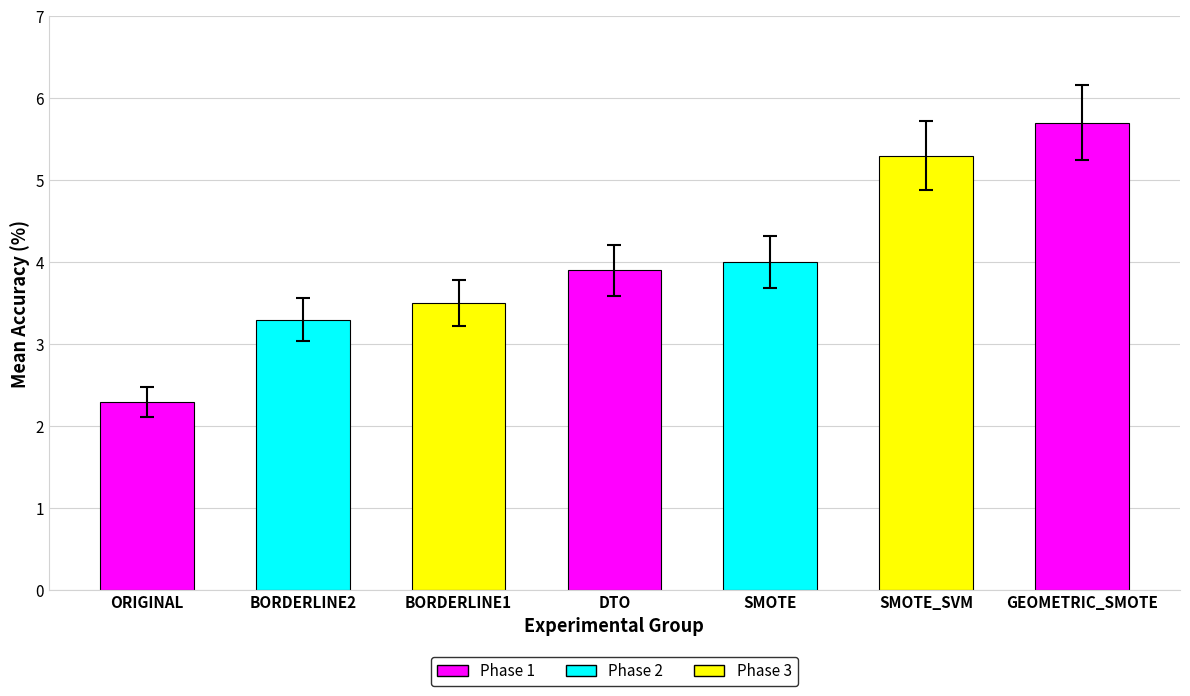

Which category has the highest value across all series?

GEOMETRIC_SMOTE